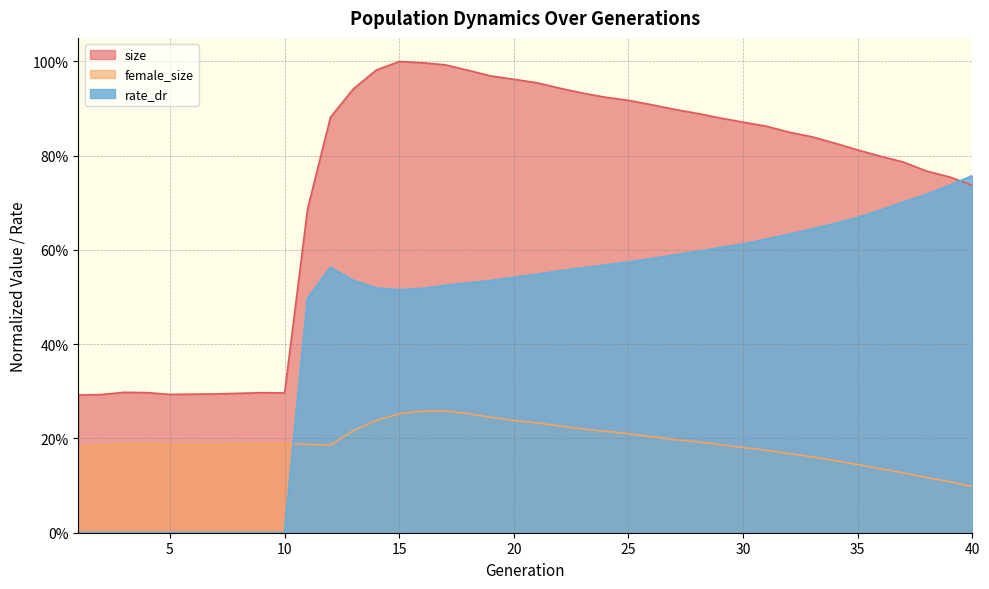

Rank the categories by female_size value from lowest to highest.

40, 39, 38, 37, 36, 35, 34, 33, 32, 31, 30, 1, 2, 12, 29, 6, 5, 7, 11, 3, 8, 4, 10, 9, 28, 27, 26, 25, 24, 13, 23, 22, 21, 14, 20, 19, 15, 18, 16, 17